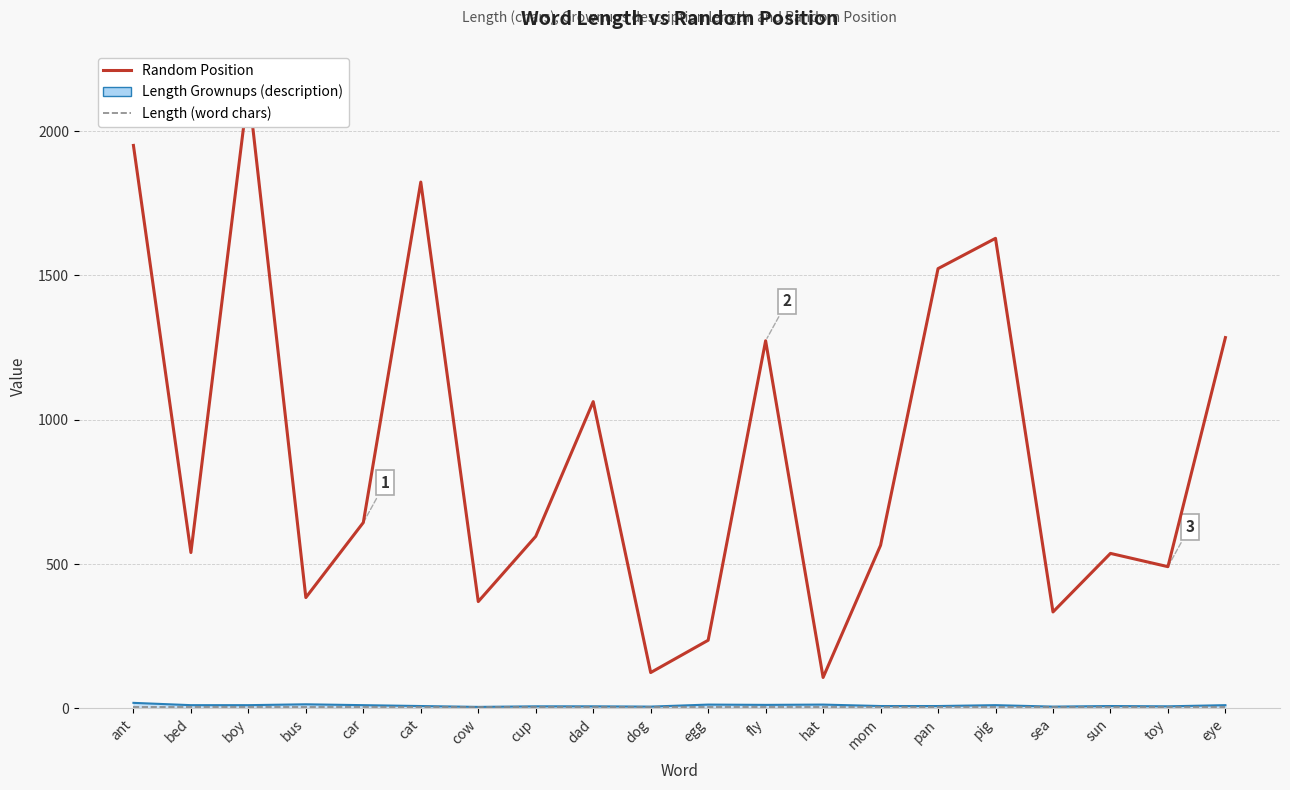

Rank the series by their maximum value, from lowest to highest.

Length (word chars), Length Grownups (description), Random Position